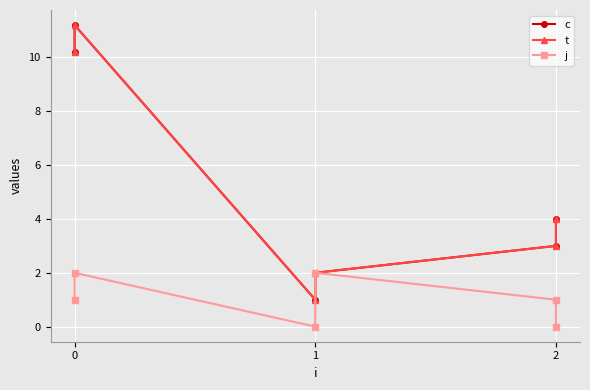

Which series changed the most between 1 and 2?

c